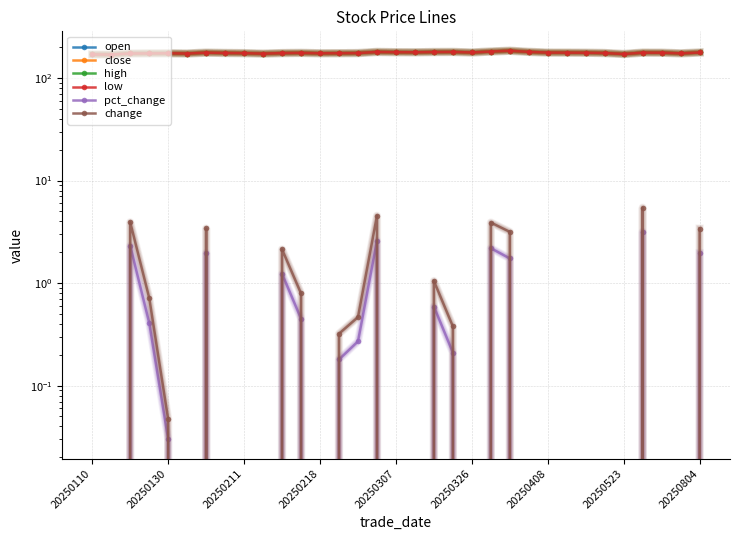

What is the sum of the high values at 20250307 and 30?

351.2